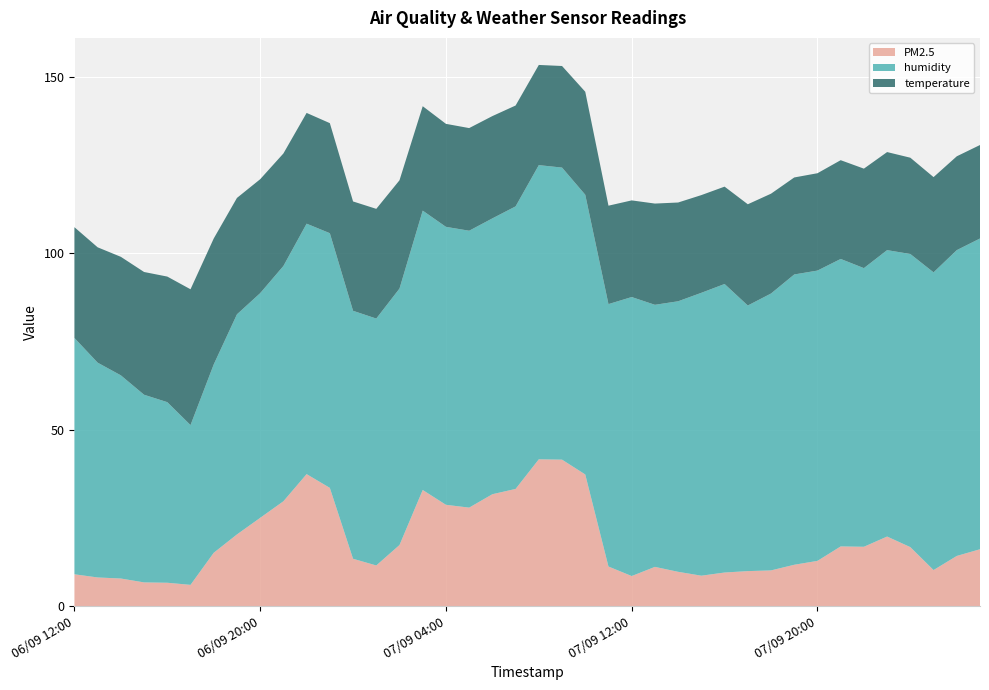

Reading left to right, list all the values displayed in this chart.

PM2.5: 9.0	8.1	7.8	6.7	6.6	6.0	15.1	20.3	25.0	29.7	37.4	33.5	13.4	11.5	17.3	32.9	28.7	27.9	31.7	33.2	41.6	41.5	37.3	11.2	8.5	11.1	9.7	8.6	9.5	9.9	10.1	11.7	12.8	16.9	16.8	19.7	16.7	10.2	14.2	16.1
humidity: 67.0	60.9	57.6	53.2	51.2	45.3	53.4	62.4	63.7	66.7	71.0	72.2	70.3	70.0	72.7	79.2	78.8	78.5	78.2	80.1	83.4	82.8	79.3	74.4	79.1	74.3	76.7	80.2	81.8	75.3	78.5	82.3	82.3	81.5	79.0	81.2	83.1	84.4	86.7	88.1
temperature: 31.4	32.7	33.6	34.8	35.6	38.5	35.7	33.0	32.3	31.9	31.4	31.2	31.0	31.1	30.7	29.6	29.2	29.1	29.0	28.6	28.4	28.8	29.2	27.9	27.4	28.7	28.0	27.7	27.6	28.7	28.3	27.5	27.6	28.0	28.2	27.8	27.3	27.0	26.6	26.5